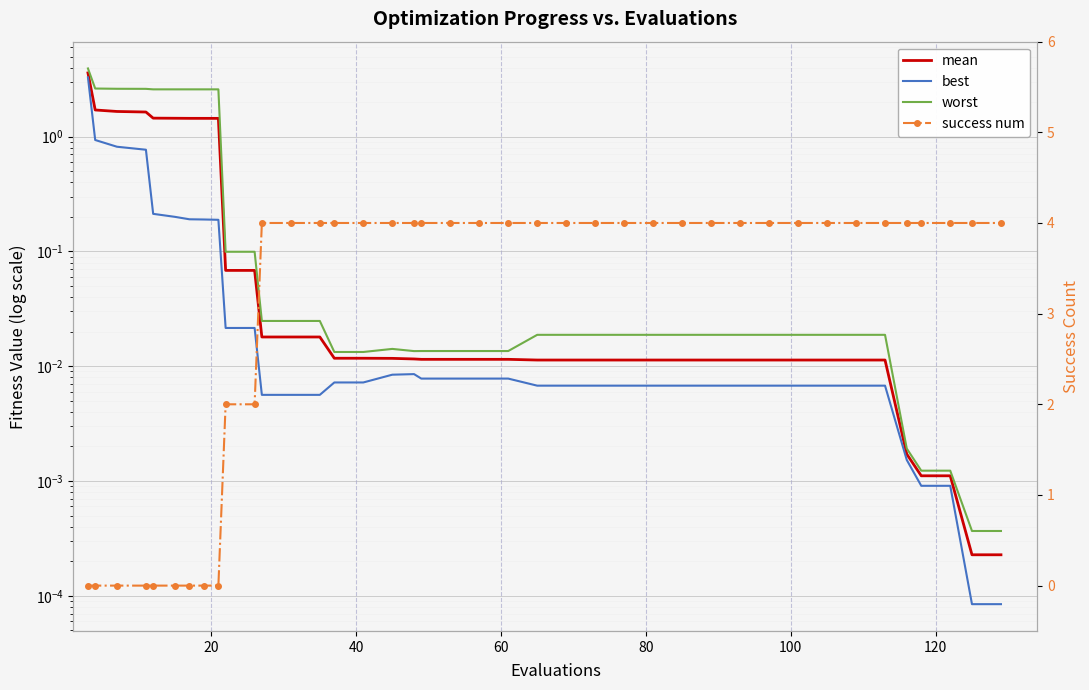

How many lines are shown in the chart?

4